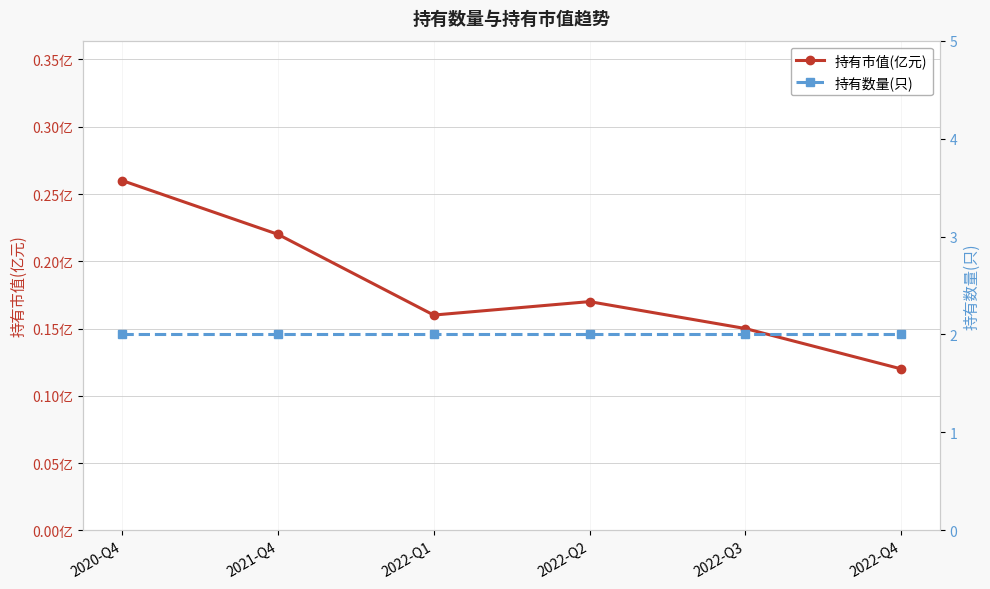

Count the number of data series in this chart.

2